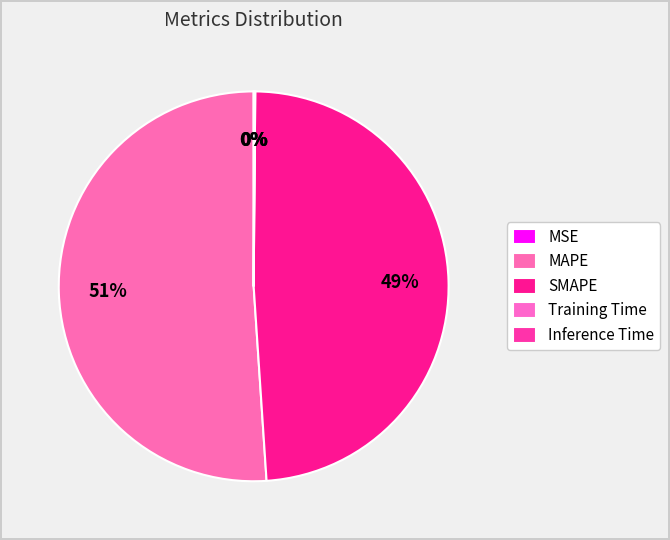

What is the change in value from MAPE to Training Time?

-9.1